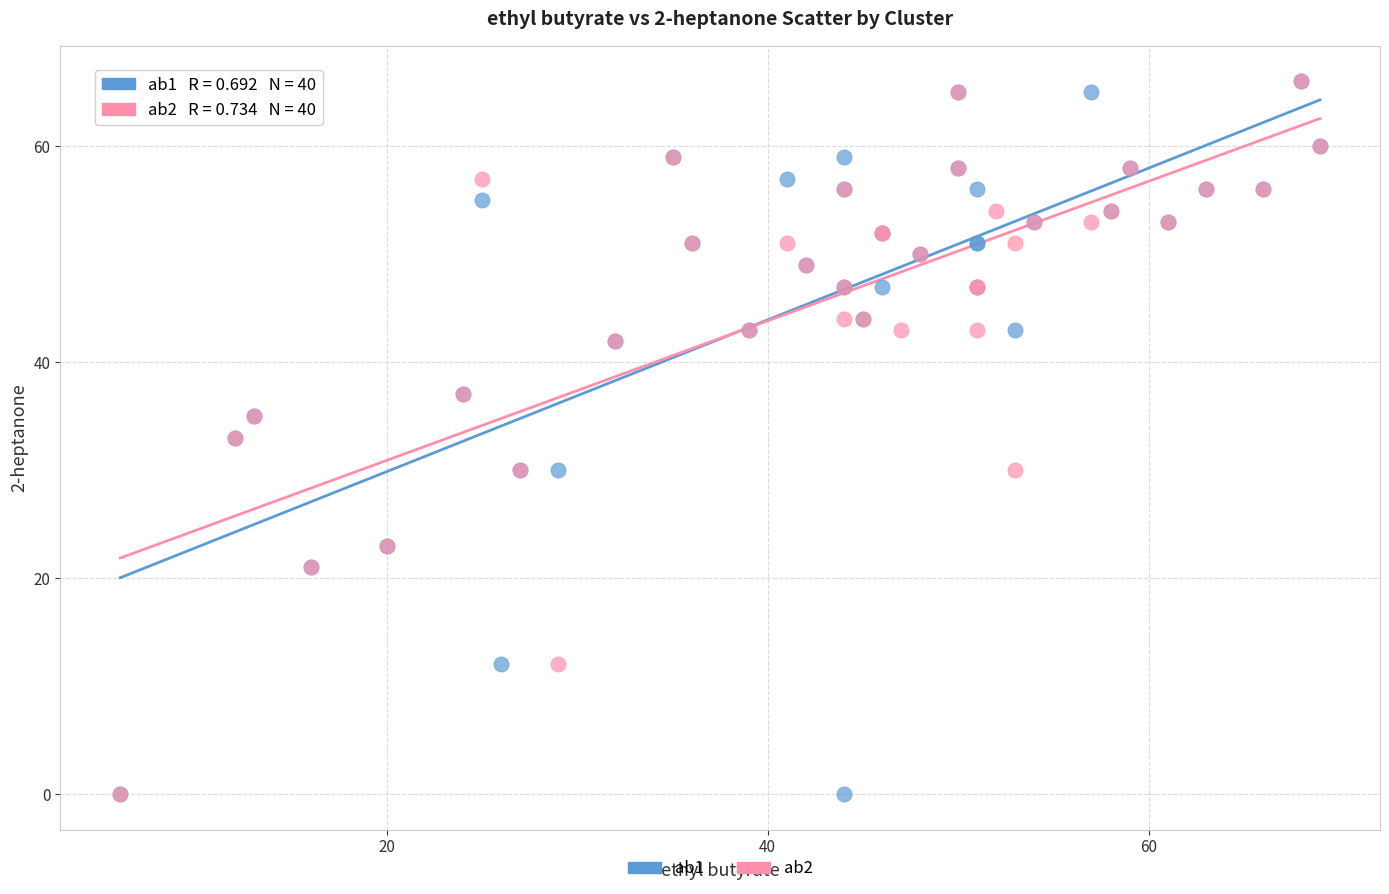

What are all the series names shown in the legend?

ab1, ab2